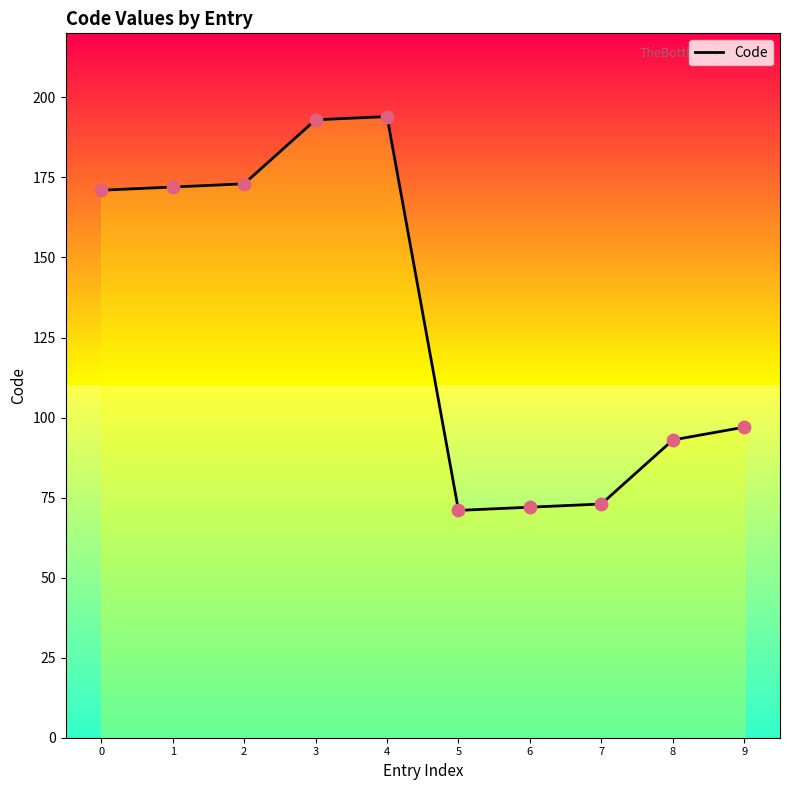

Approximately how many times larger is the value at 9 compared to 2?

0.6